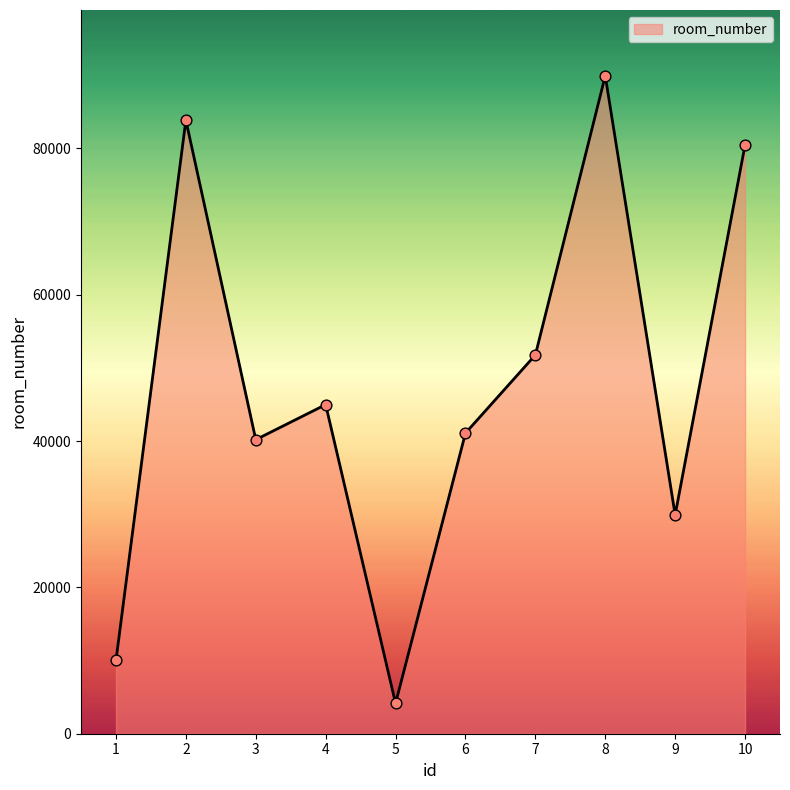

What is the ratio of the value at 5 to the value at 9?

0.1